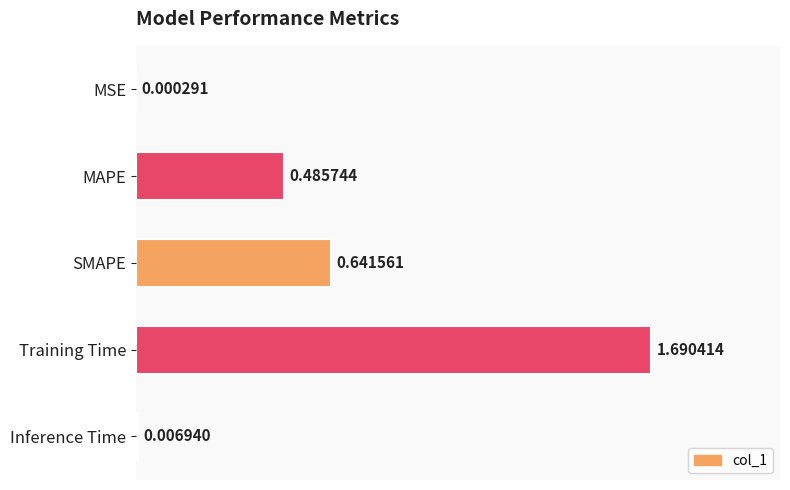

Between MAPE and Inference Time, which is larger?

MAPE